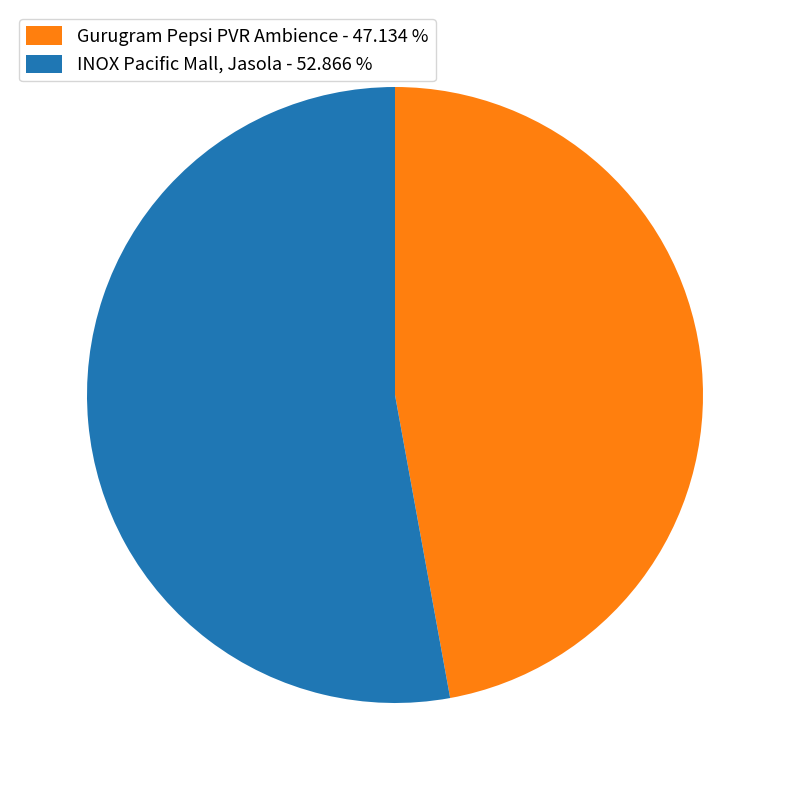

Do INOX Pacific Mall, Jasola - 52.866 % and Gurugram Pepsi PVR Ambience - 47.134 % together represent more than half of the pie?

Yes